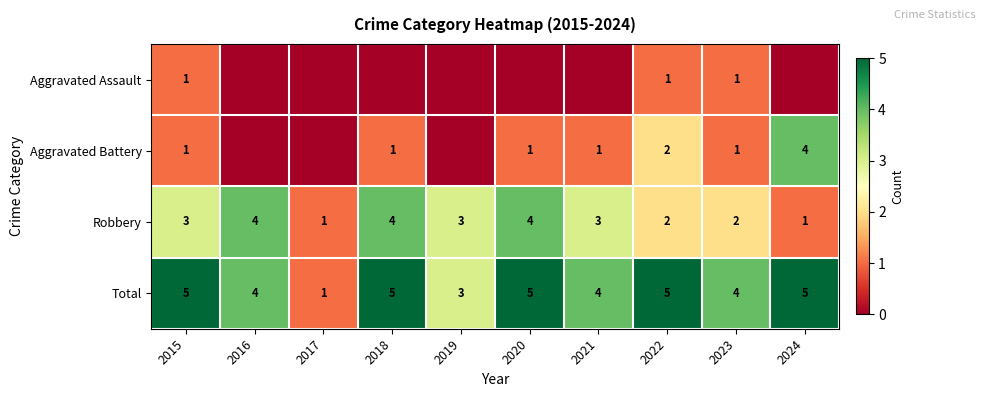

What value does the Total series have at 2018?

5